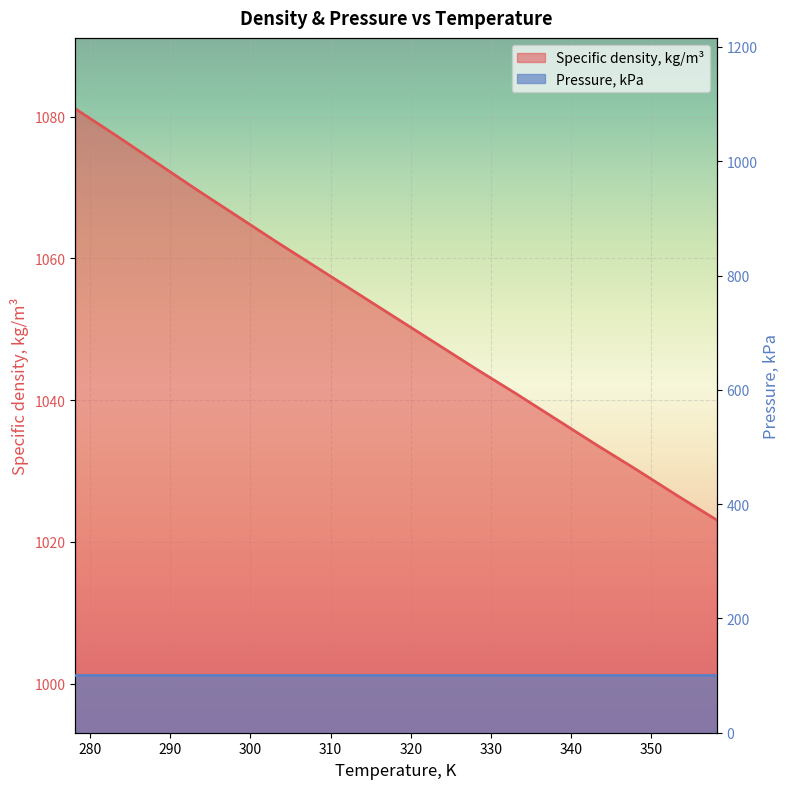

True or false: the data shows 1496.0 at 338.15.

False